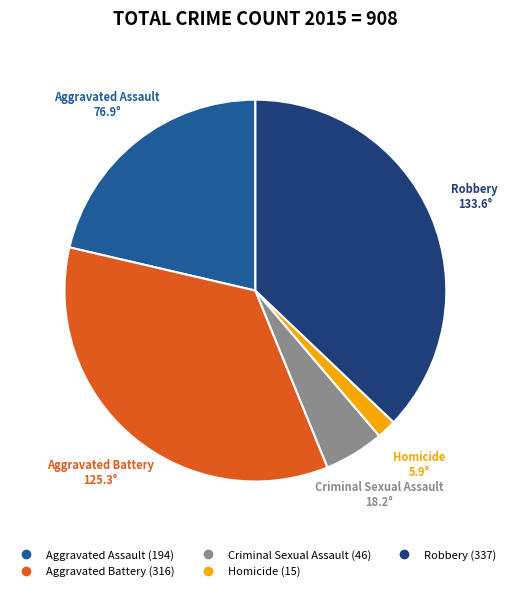

The Aggravated Assault slice represents 21% of the pie. True or false?

True